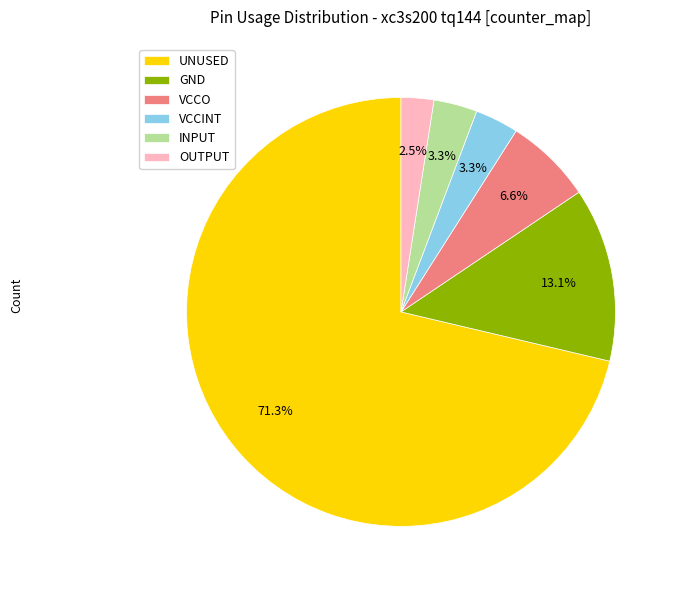

What is the largest slice in the pie chart?

UNUSED